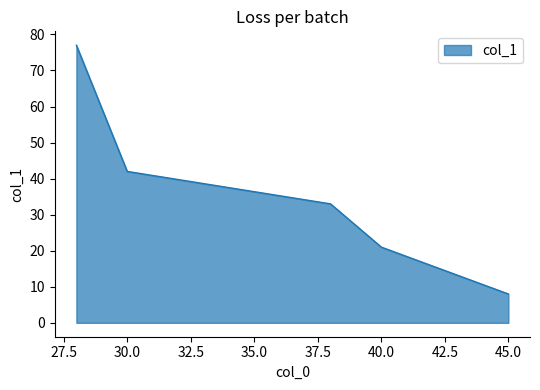

What is the maximum value shown in the chart?

77